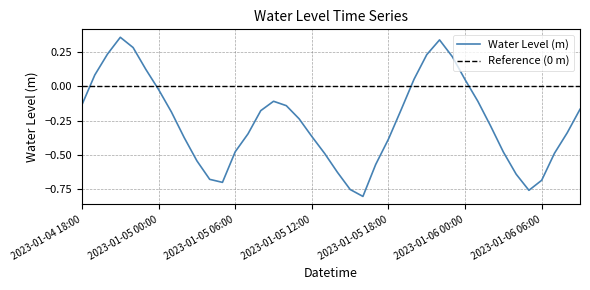

True or false: Water Level (m) and Reference (0 m) intersect in this chart.

True